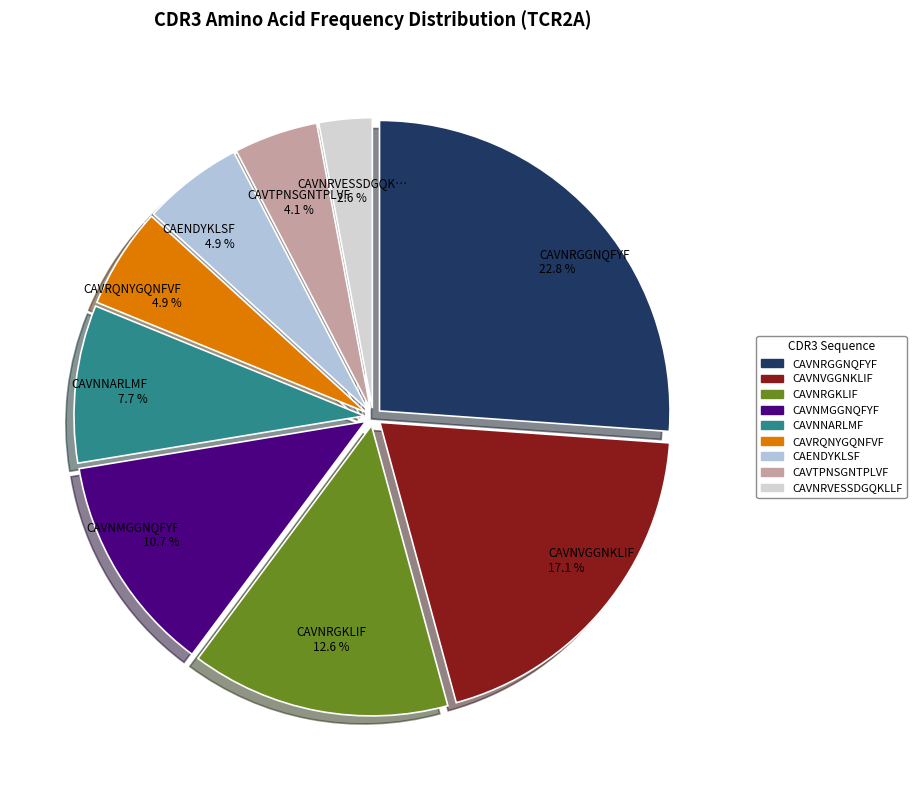

Count the number of slices in the pie.

9